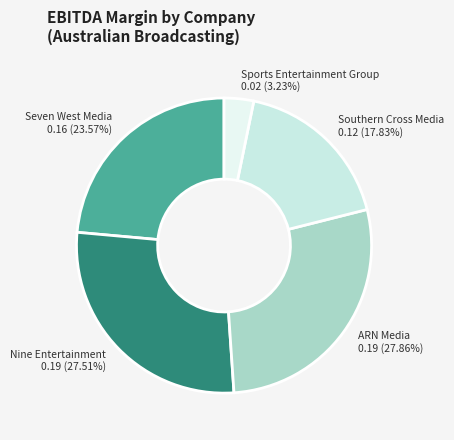

True or false: Sports Entertainment Group accounts for 3% of the total.

True